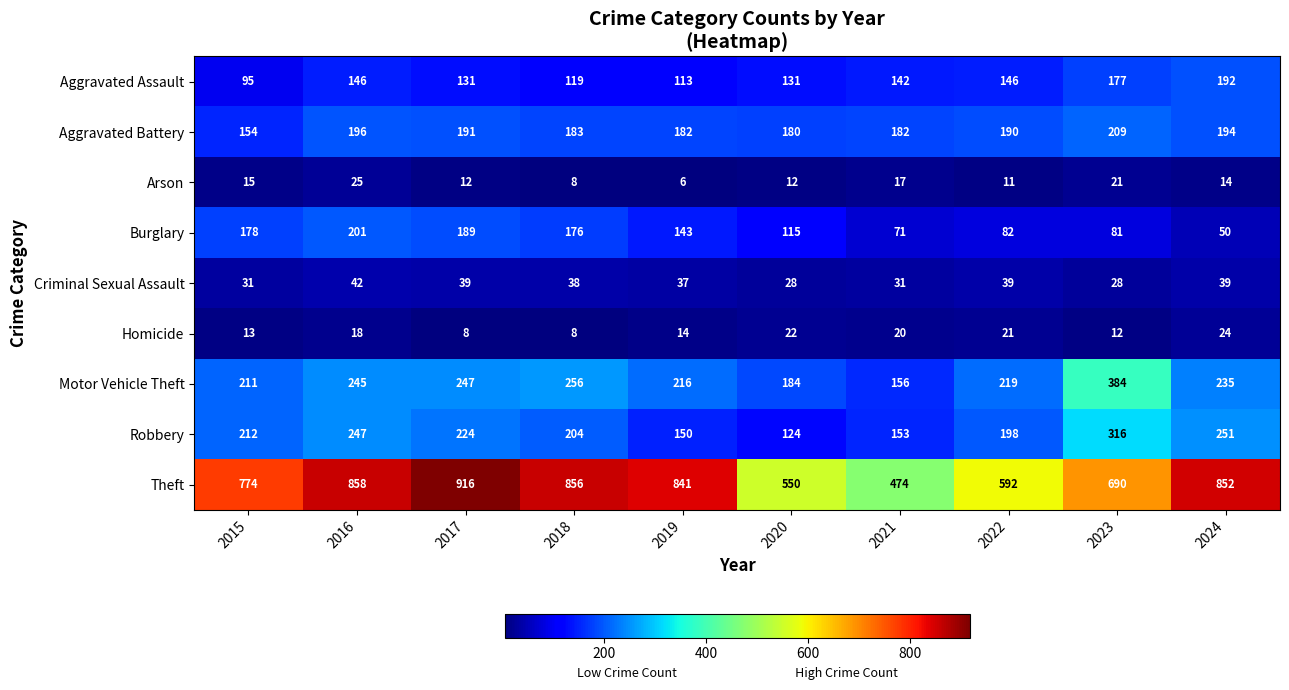

Which label corresponds to the largest value in the chart?

2017